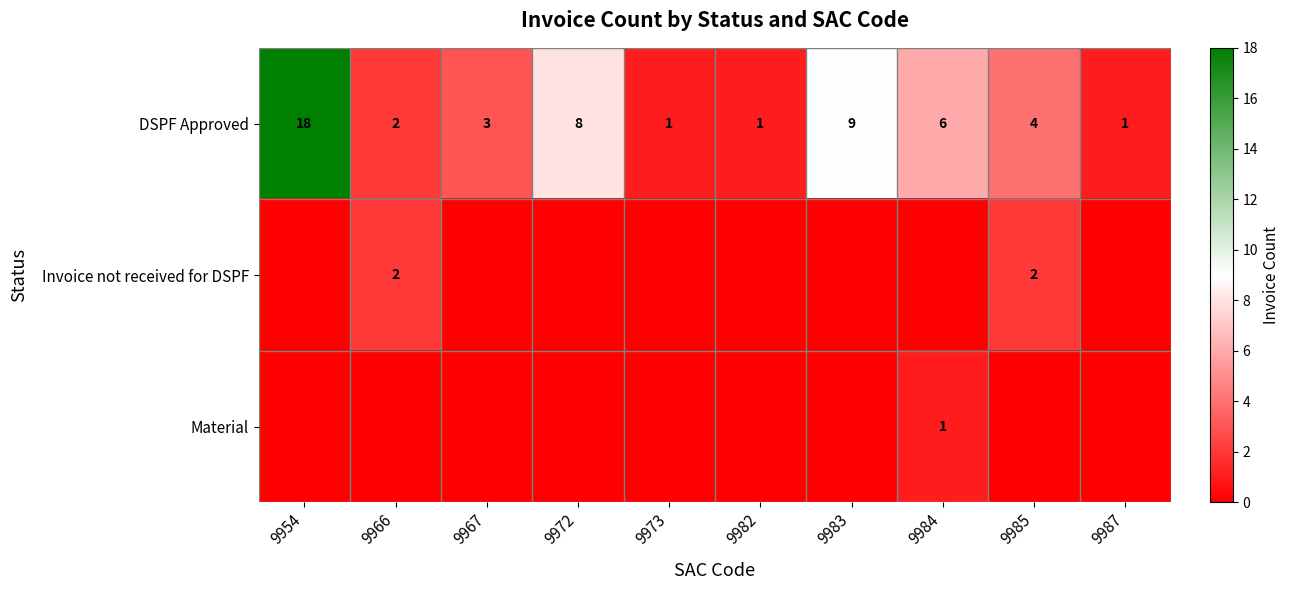

What is the difference between the maximum and second lowest values in the DSPF Approved series?

17